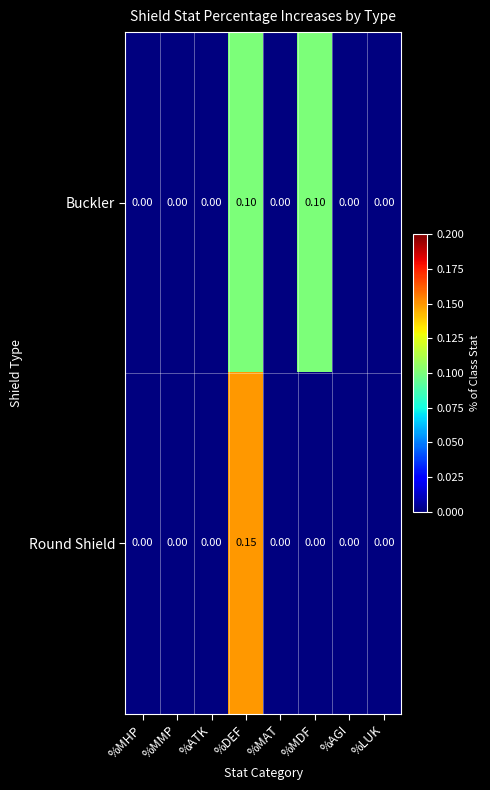

Which series has the widest spread of values?

Round Shield